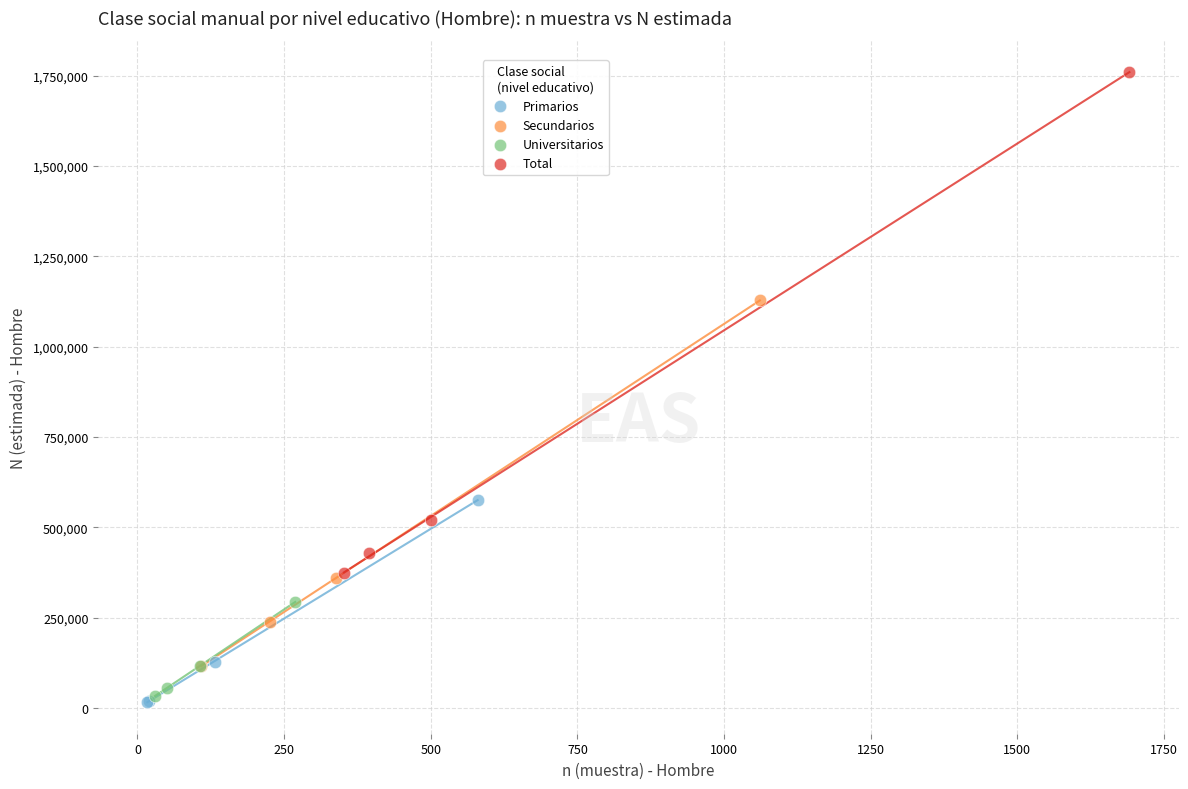

What are all the series names shown in the legend?

Primarios, Secundarios, Universitarios, Total